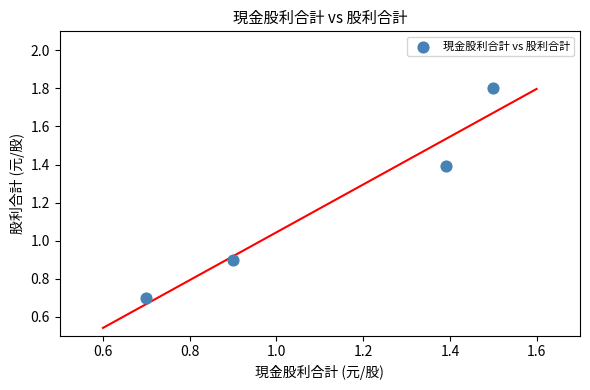

What Y value in the scatter plot is closest to 1?

0.9